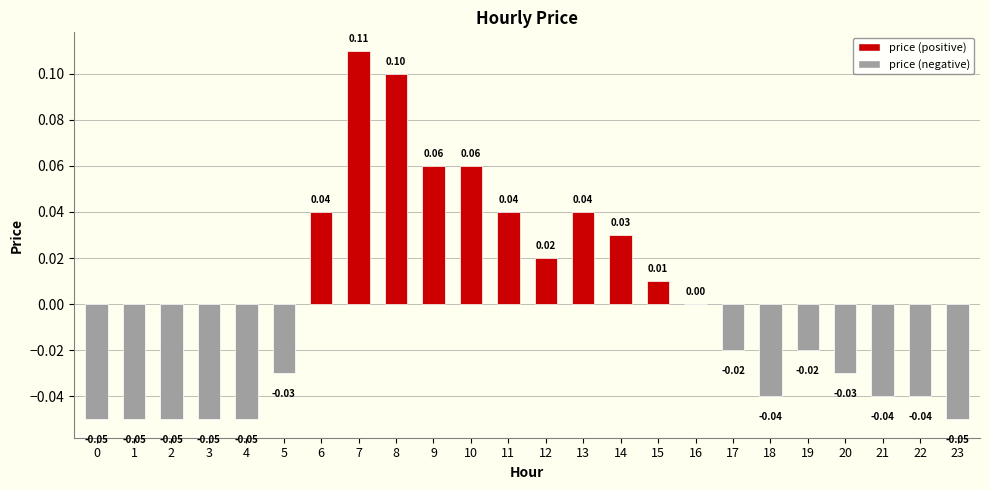

Which has a higher value, 8 or 3?

8